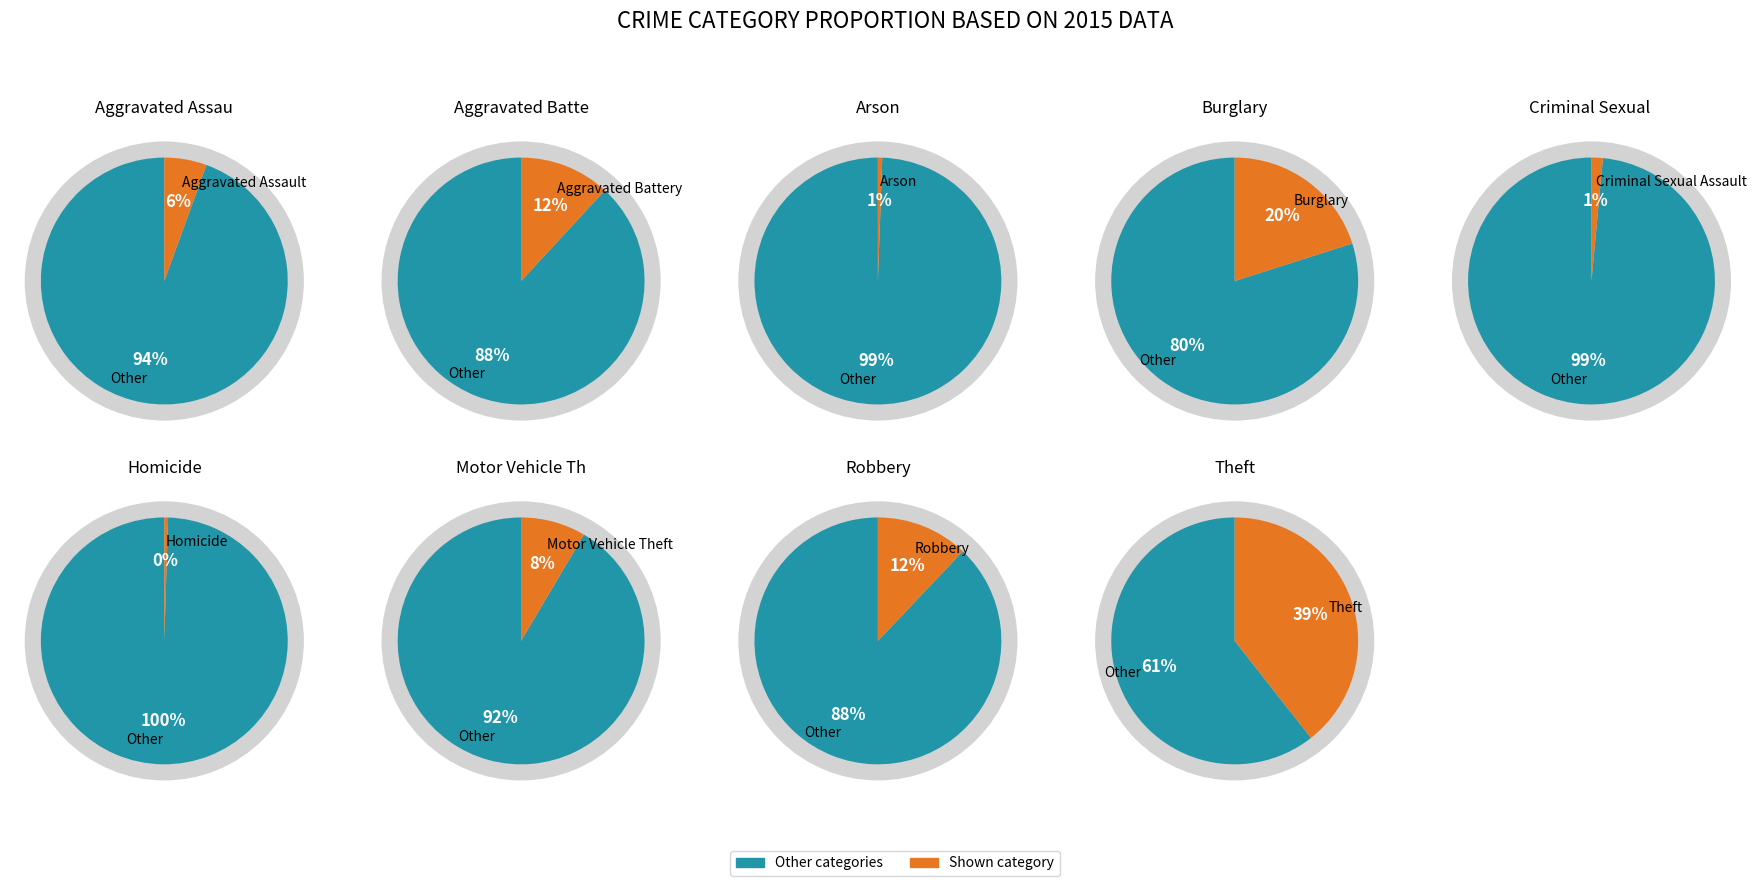

True or false: Theft accounts for 39% of the total.

True